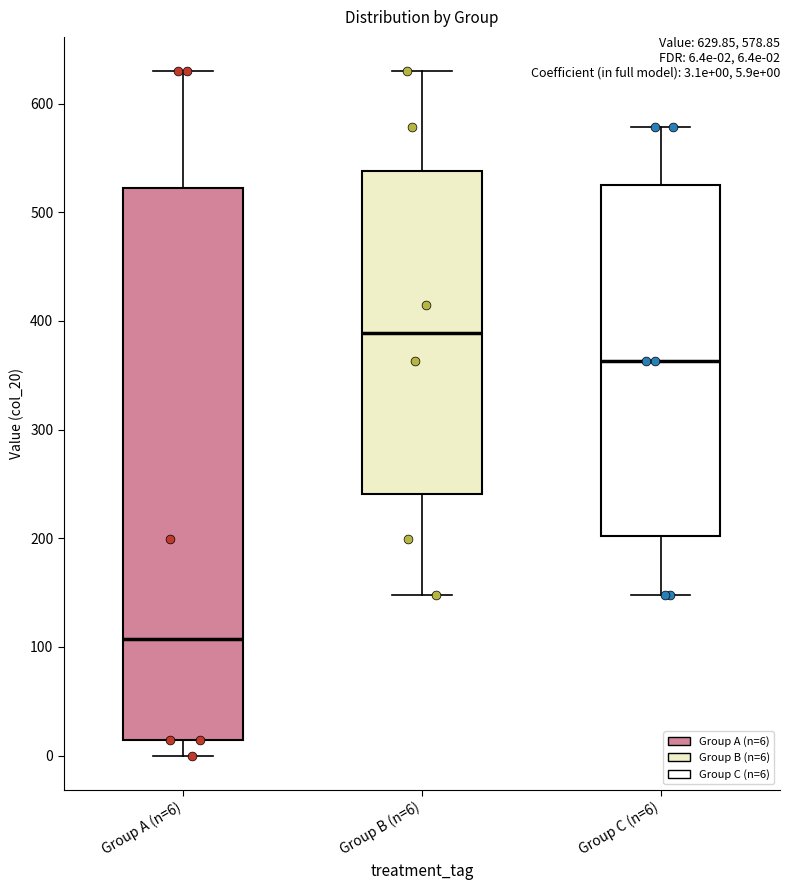

Which box is the tallest, from its lower edge to its upper edge?

Group A (n=6)